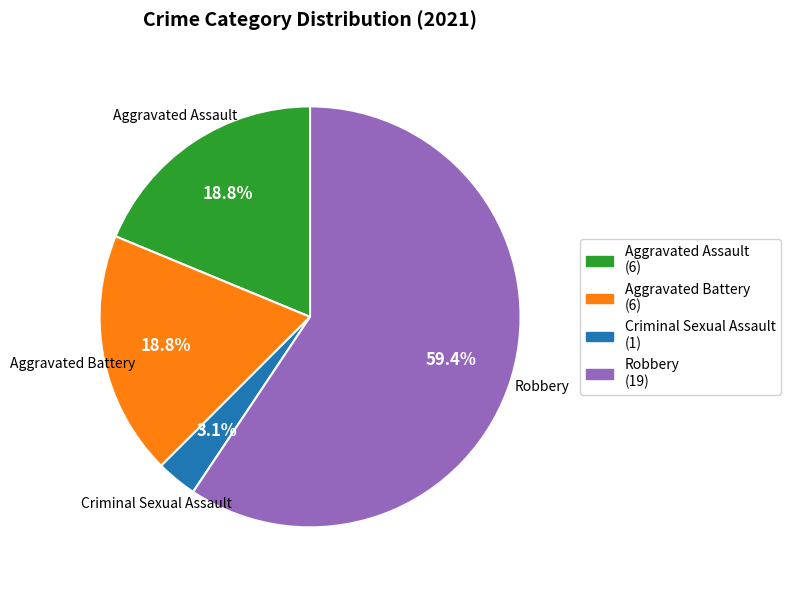

How many slices are in this pie chart?

4